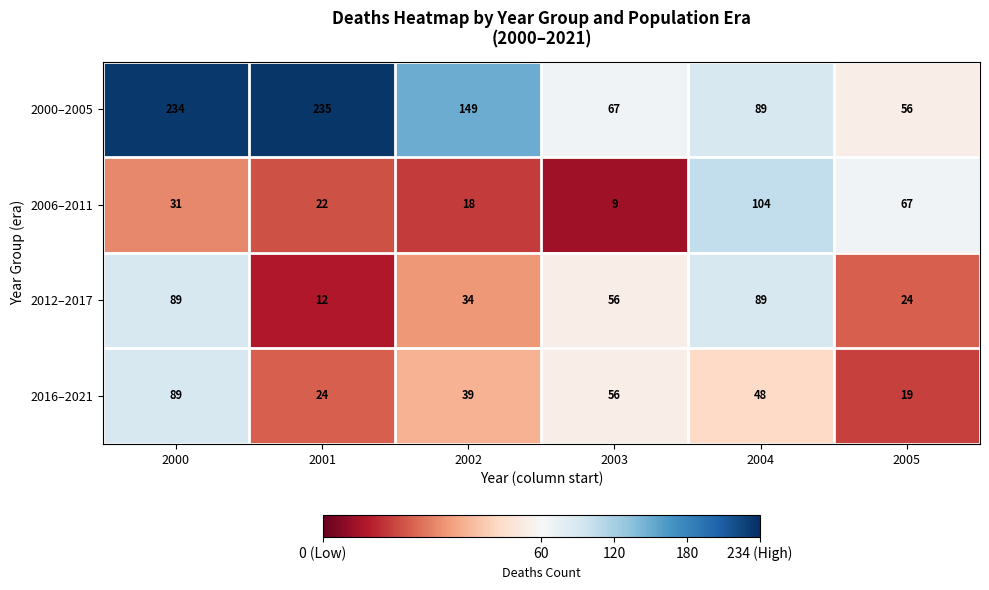

What is the difference between the maximum and minimum values in the 2016–2021 series?

70